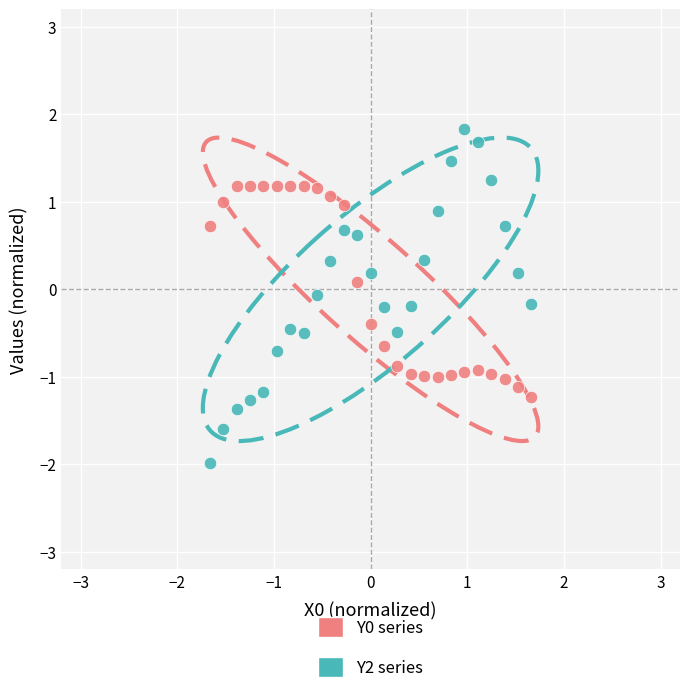

Which series contains the lowest Y value?

Y2 series